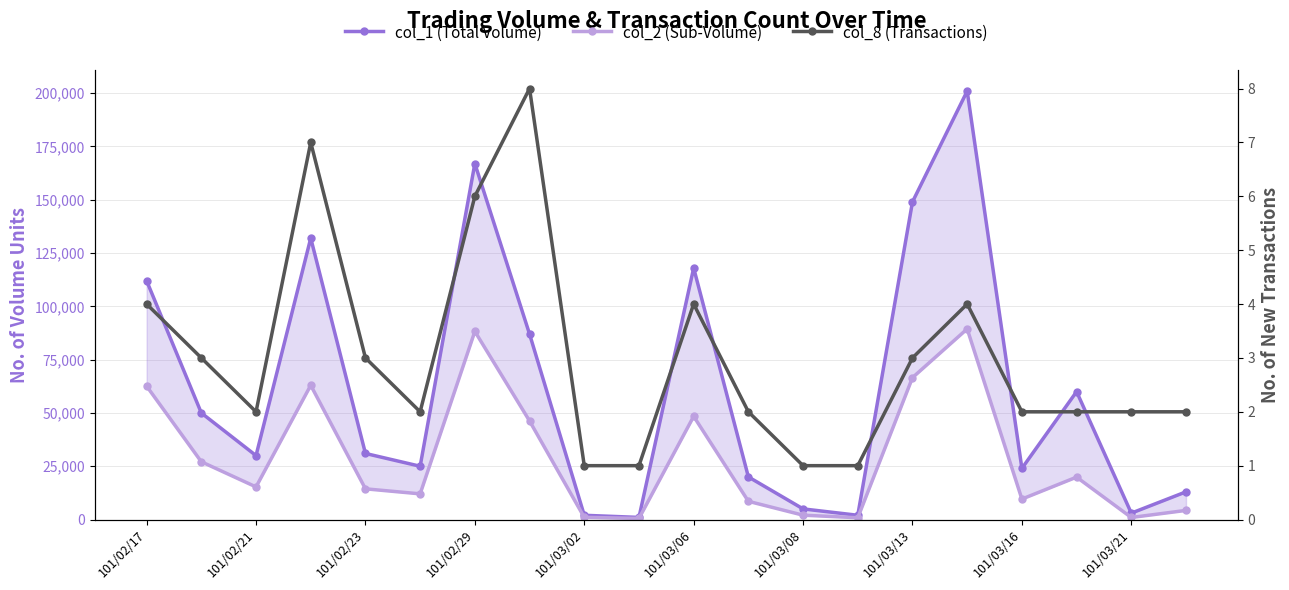

How many values in the col_2 (Sub-Volume) series exceed 15300?

9